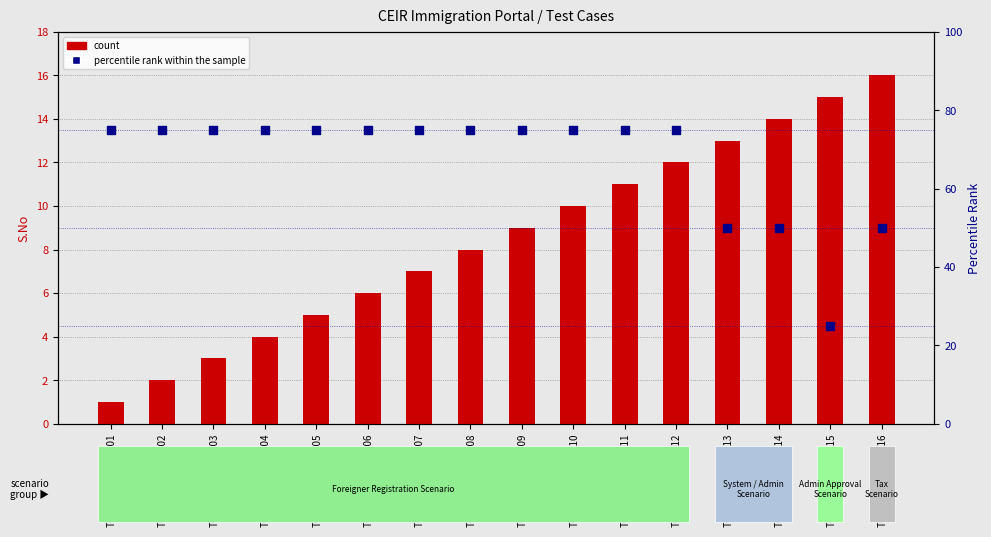

At which category is the sum across all series the highest?

TC_IMG_RGSDV_012